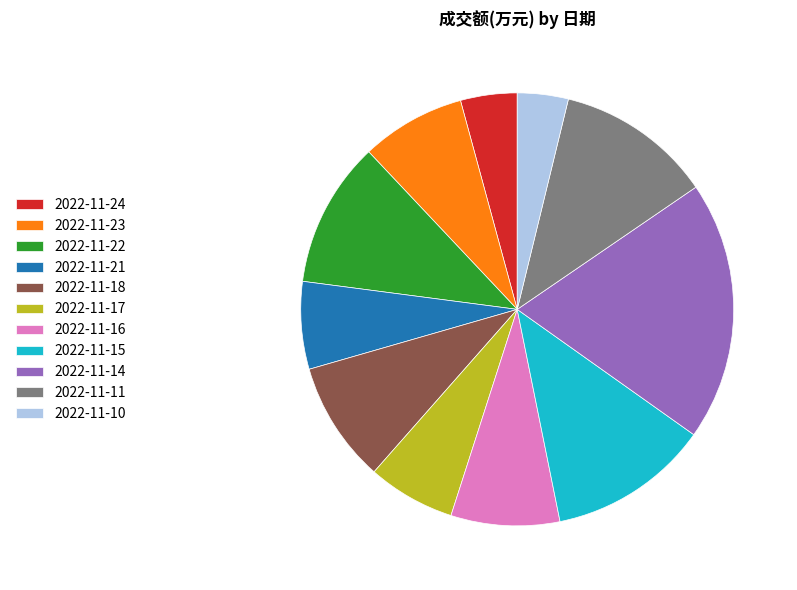

Which category has the biggest portion of the pie?

2022-11-14